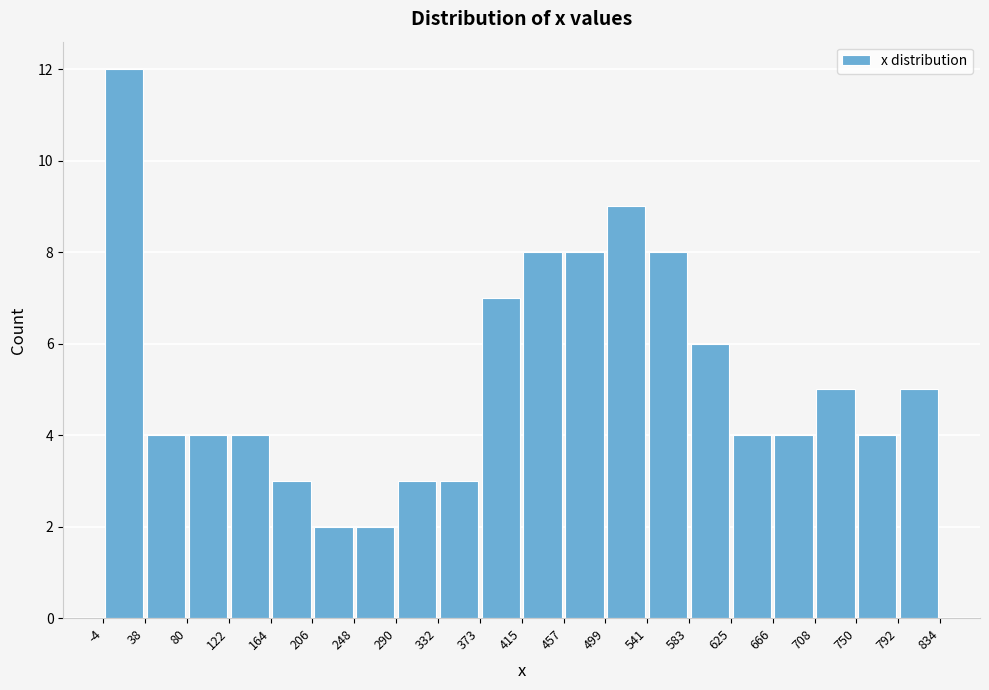

How tall is the bar that spans 80 to 122 on the x-axis? The values are not printed on the chart, so give them approximately, as read against the axis.

4